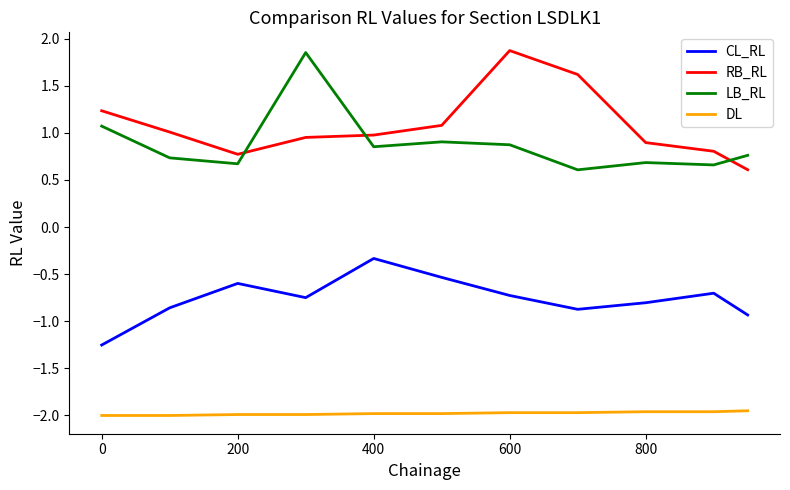

True or false: CL_RL and LB_RL intersect in this chart.

False